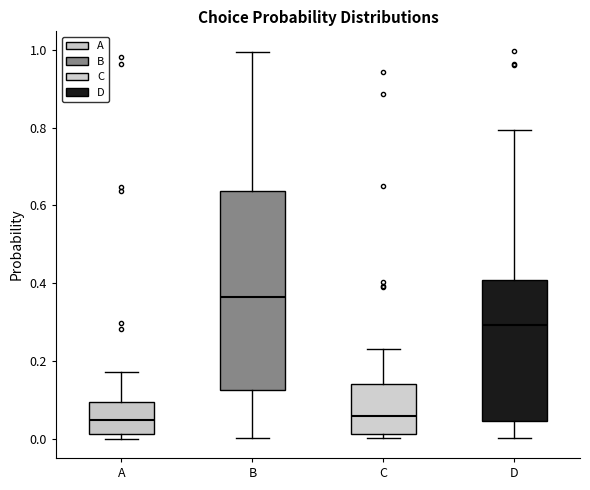

Reading left to right, read every box against the y-axis: the position of its median line, the range the box covers, and the ends of its whiskers. The values are not printed on the chart, so give them approximately, as read against the axis.

A: median 0.04, box 0.02 to 0.10, whiskers 0.00 to 0.18
B: median 0.36, box 0.12 to 0.64, whiskers 0.00 to 1.00
C: median 0.06, box 0.02 to 0.14, whiskers 0.00 to 0.24
D: median 0.30, box 0.04 to 0.40, whiskers 0.00 to 0.80